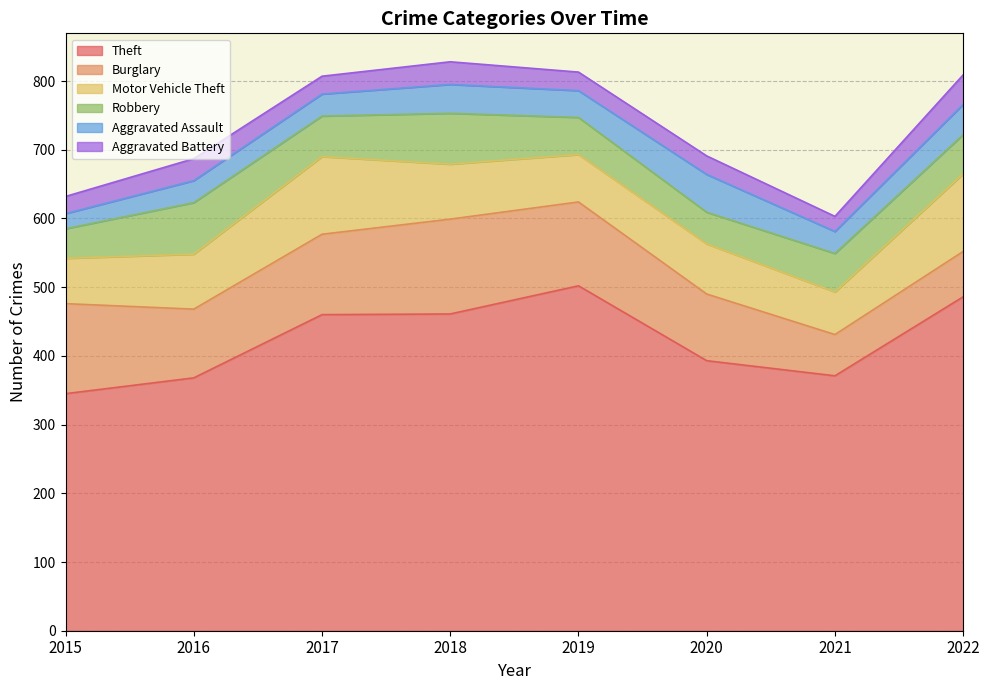

List the labels in order of Robbery value, smallest first.

2015, 2020, 2019, 2021, 2022, 2017, 2018, 2016